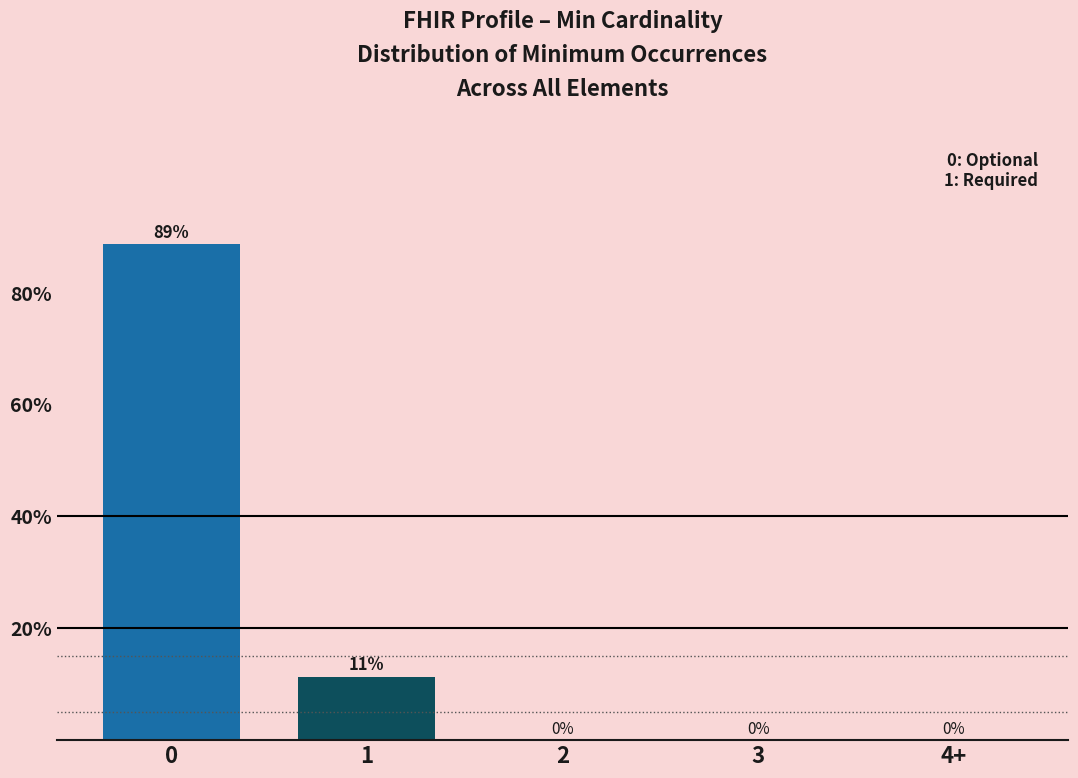

What is the sum of all values?

100.0